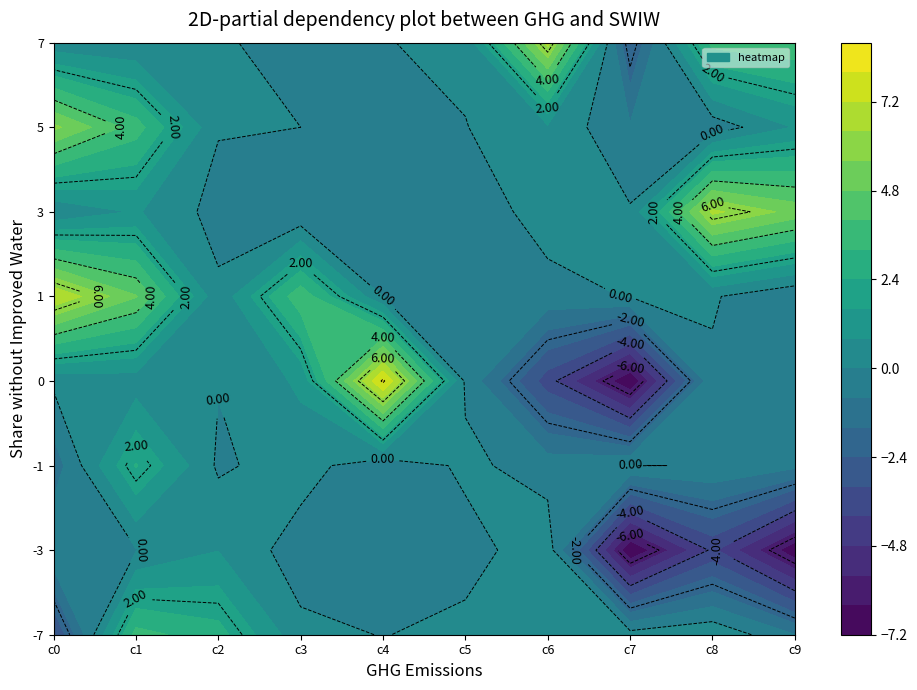

At which category is the sum across all series the highest?

1